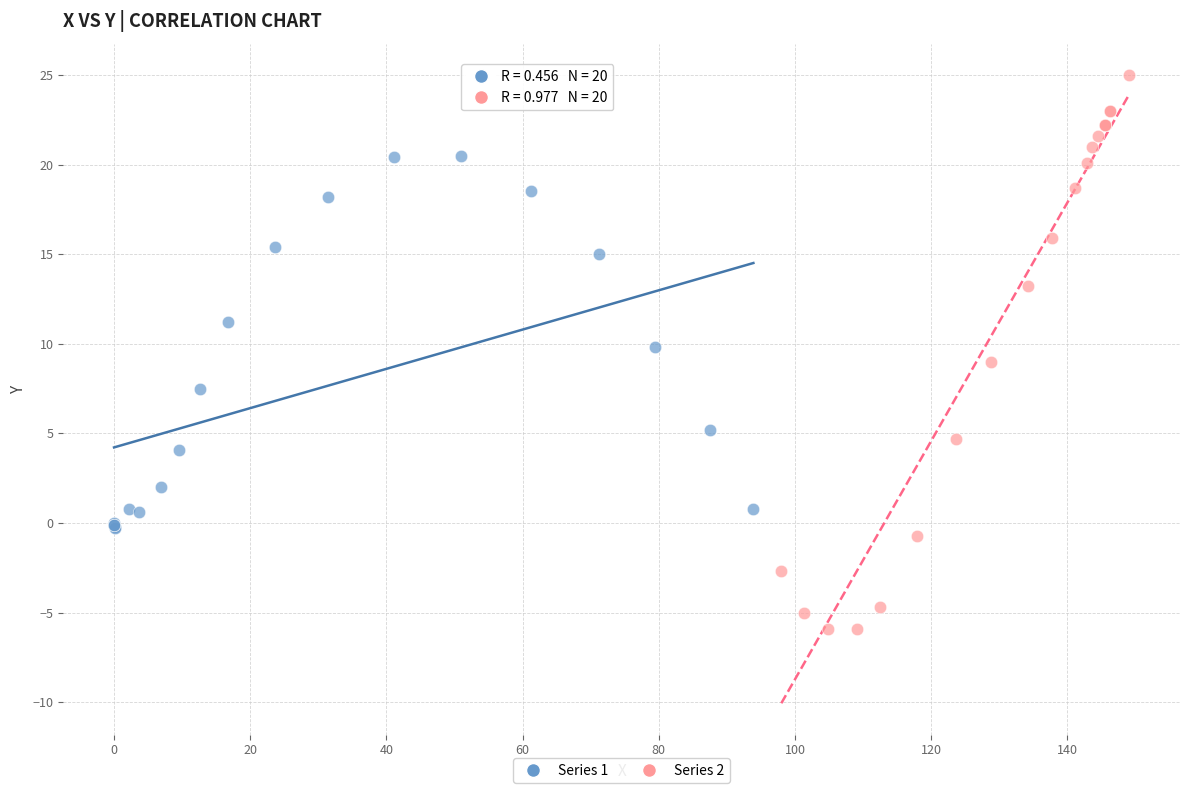

Which series reaches the minimum Y coordinate?

Series 2